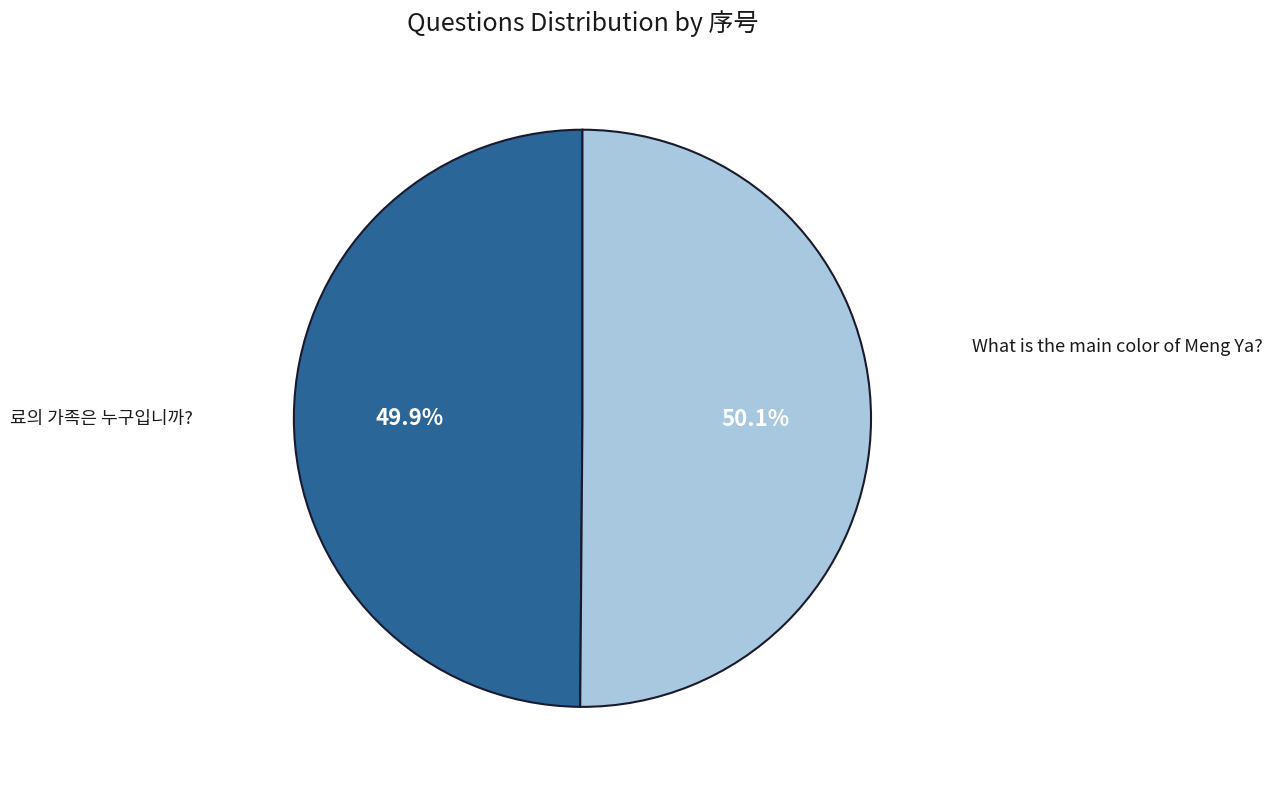

Is there any slice that represents more than half of the pie?

Yes